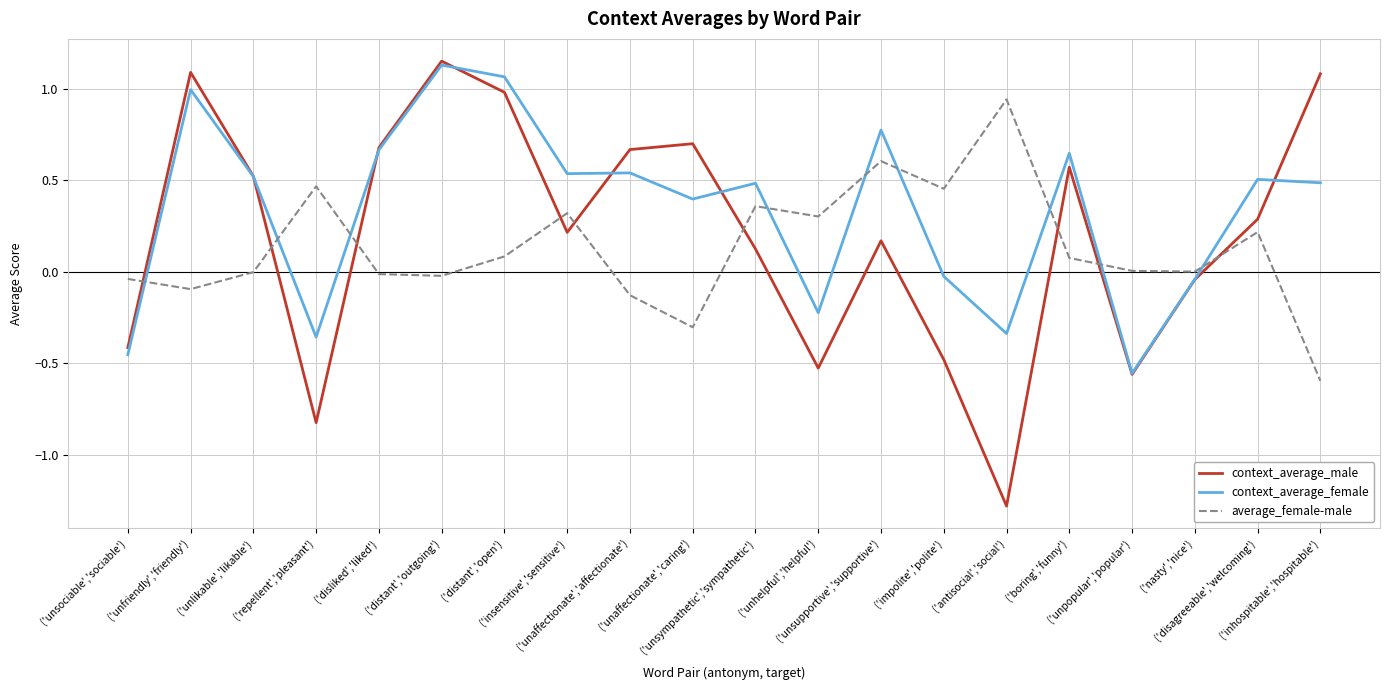

At which label does context_average_female first exceed 0?

('unfriendly','friendly')